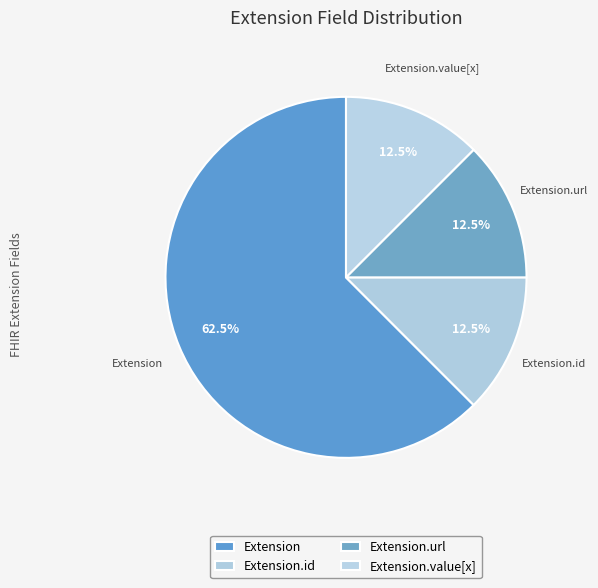

How many slices are in this pie chart?

4